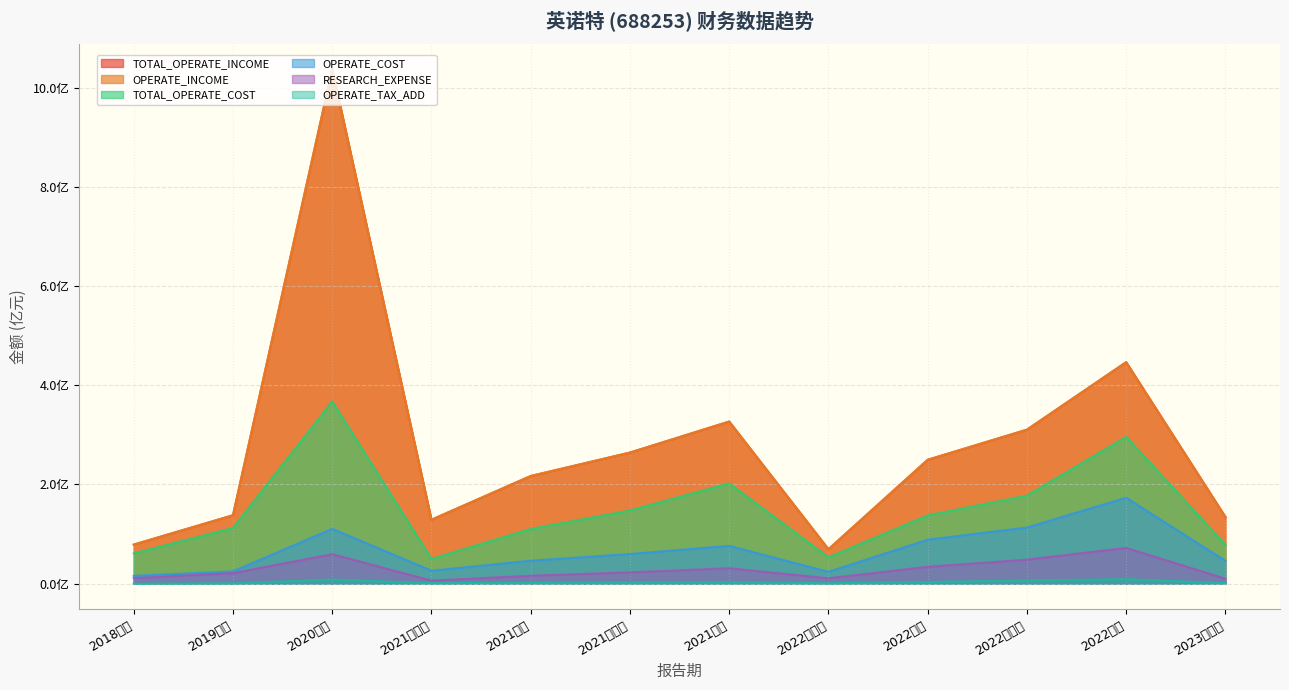

Where is OPERATE_COST nearest to the value 0?

2018年报